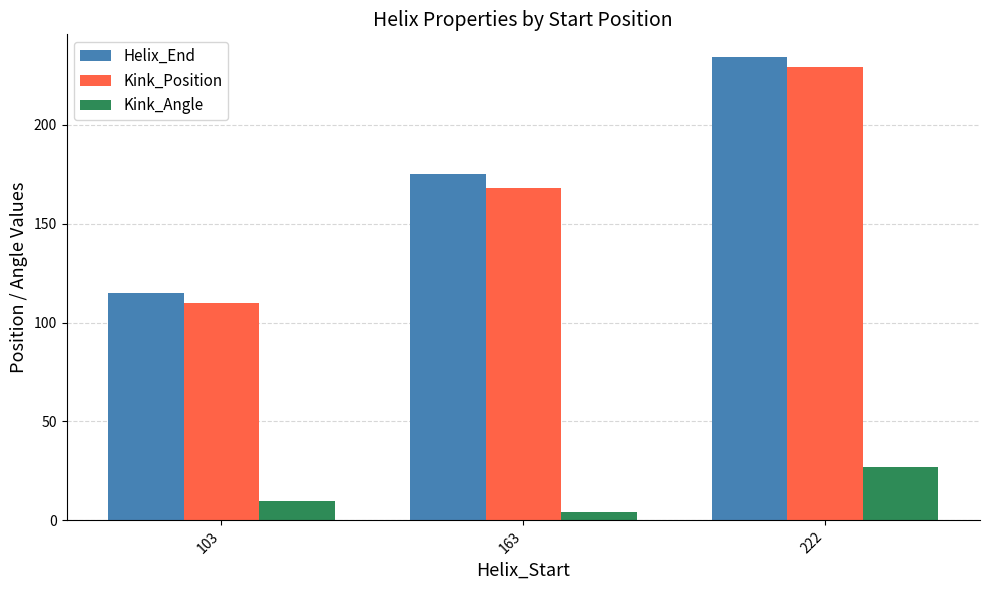

List the series in order of their peak value, lowest first.

Kink_Angle, Kink_Position, Helix_End